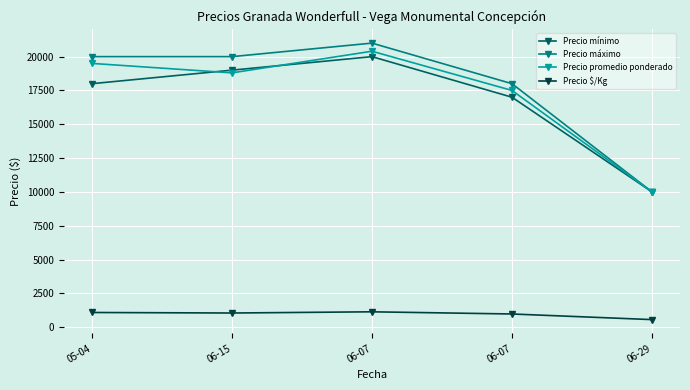

What is the minimum value shown in the chart?

556